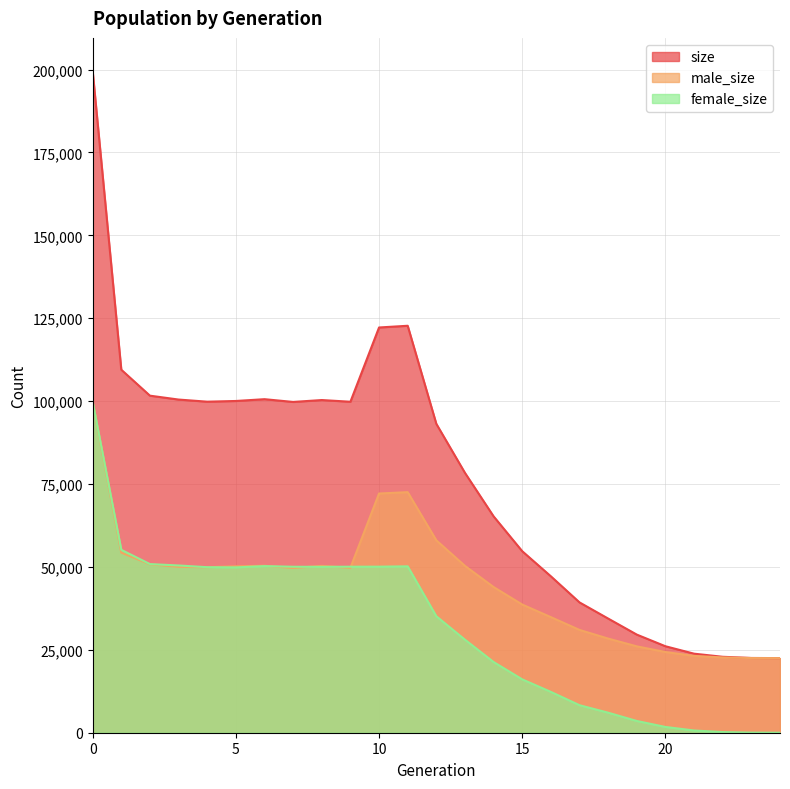

Does the chart have visible grid lines?

Yes